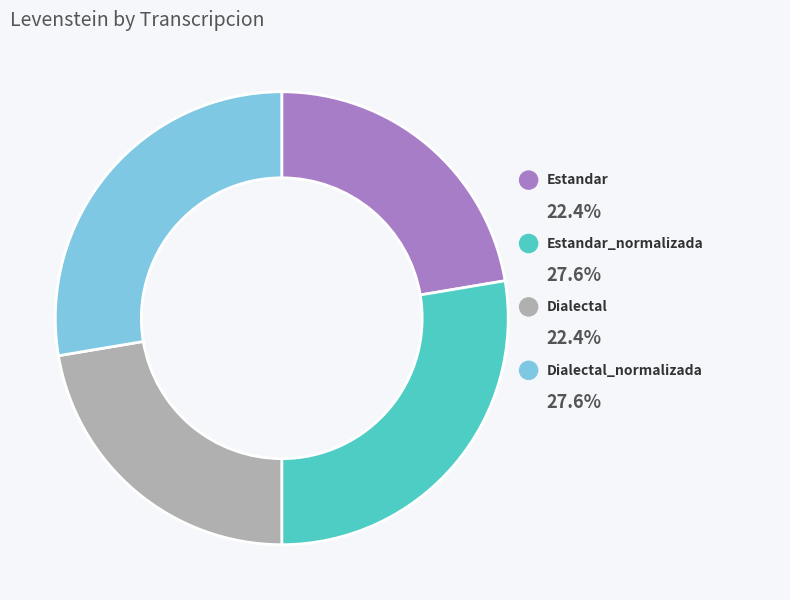

What is the total percentage of Dialectal_normalizada and Estandar_normalizada?

55.3%